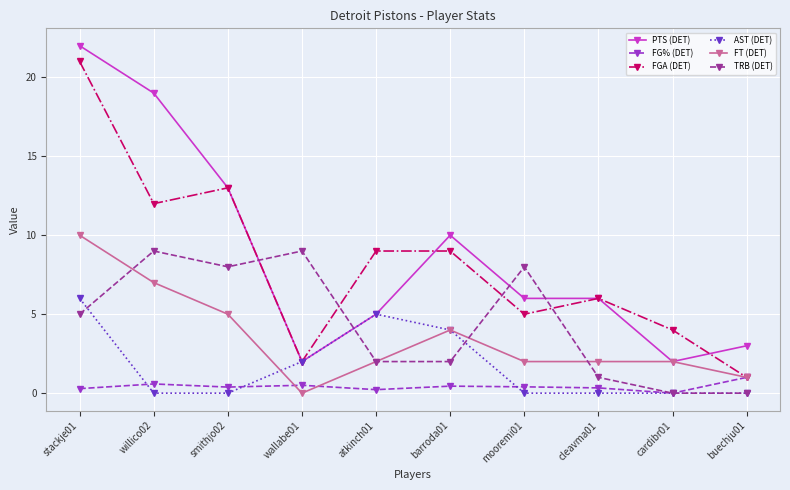

Does the chart have visible grid lines?

Yes